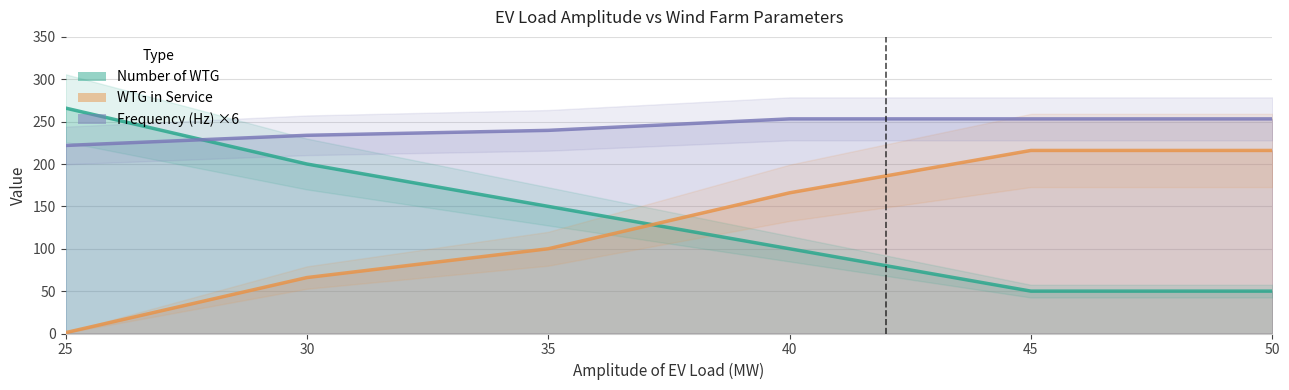

Where do WTG in Service and Number of WTG first cross each other?

35 and 40